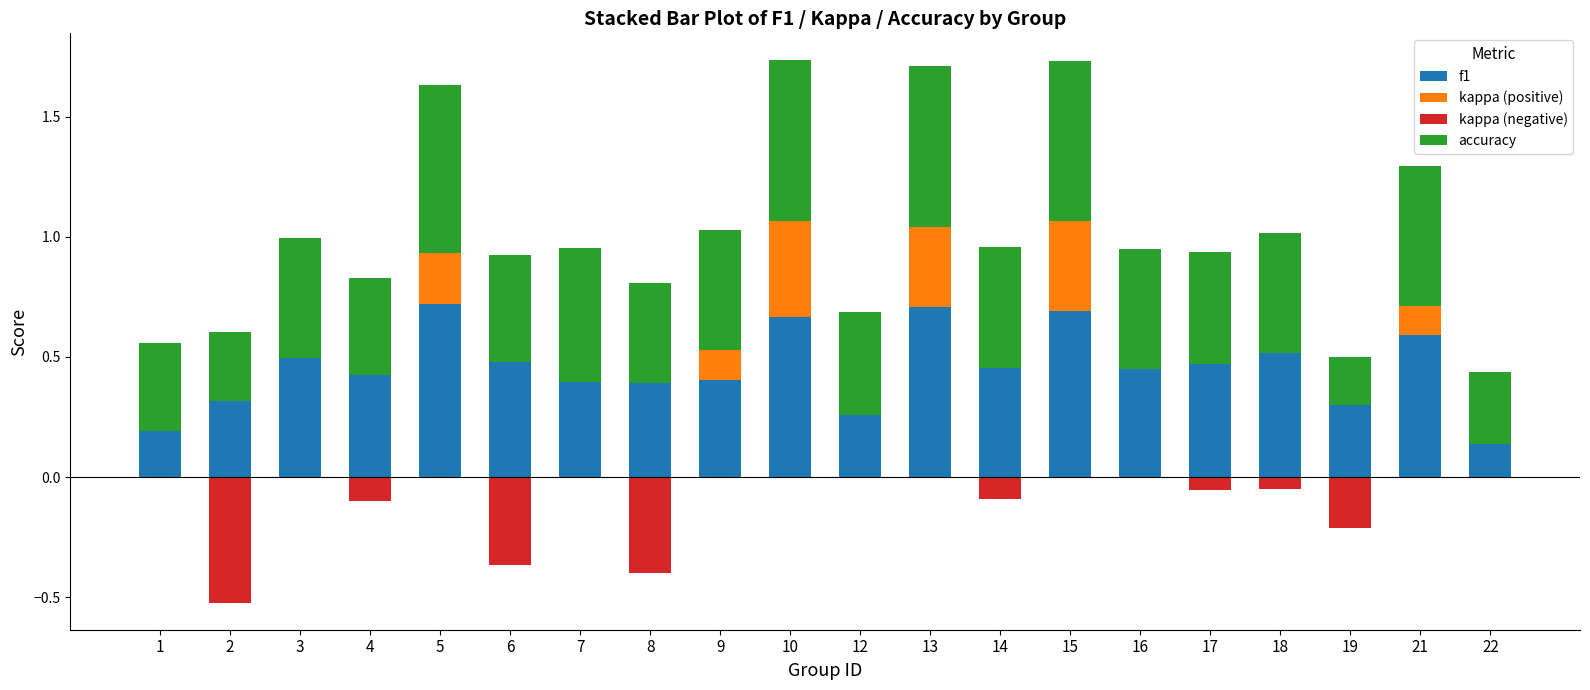

Reading left to right, extract all data points from this chart.

f1: 0.2	0.3	0.5	0.4	0.7	0.5	0.4	0.4	0.4	0.7	0.3	0.7	0.5	0.7	0.5	0.5	0.5	0.3	0.6	0.1
kappa (positive): 0.0	0.0	0.0	0.0	0.2	0.0	0.0	0.0	0.1	0.4	0.0	0.3	0.0	0.4	0.0	0.0	0.0	0.0	0.1	0.0
kappa (negative): 0.0	-0.5	0.0	-0.1	0.0	-0.4	0.0	-0.4	0.0	0.0	0.0	0.0	-0.1	0.0	0.0	-0.1	-0.0	-0.2	0.0	0.0
accuracy: 0.4	0.3	0.5	0.4	0.7	0.4	0.6	0.4	0.5	0.7	0.4	0.7	0.5	0.7	0.5	0.5	0.5	0.2	0.6	0.3